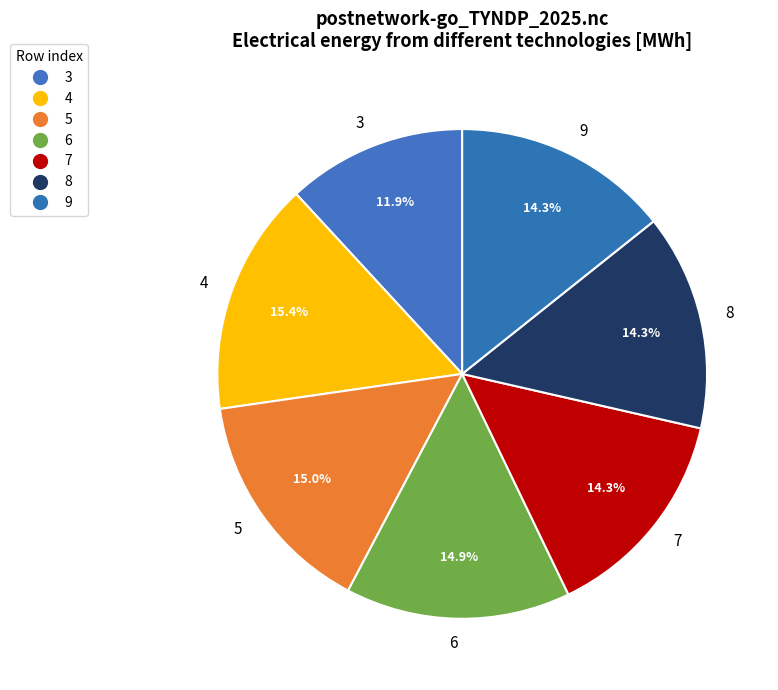

Which slice is the smallest?

3